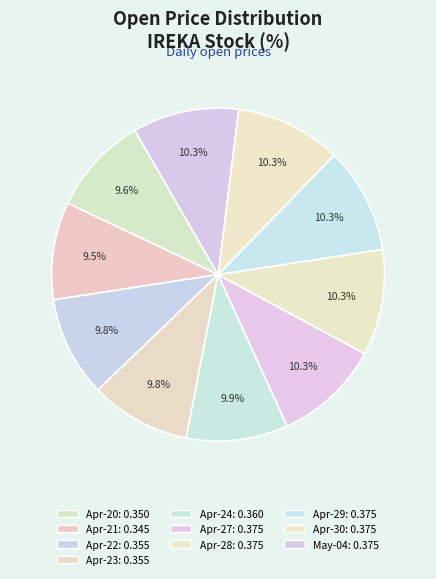

How many slices are in this pie chart?

10